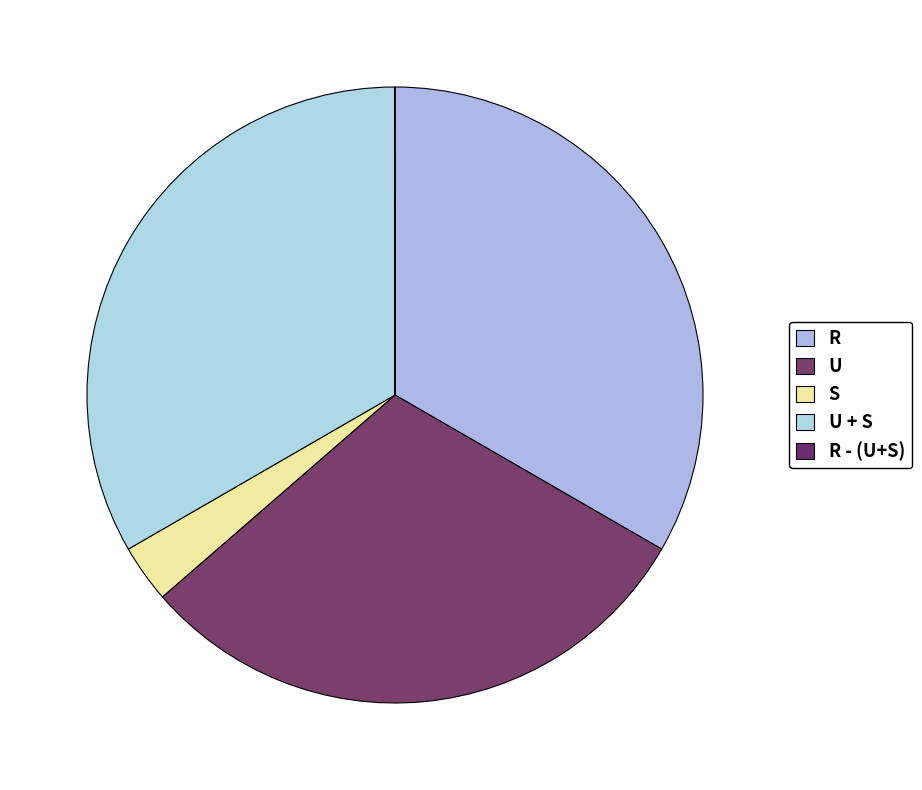

Between S and U + S, which is larger?

U + S